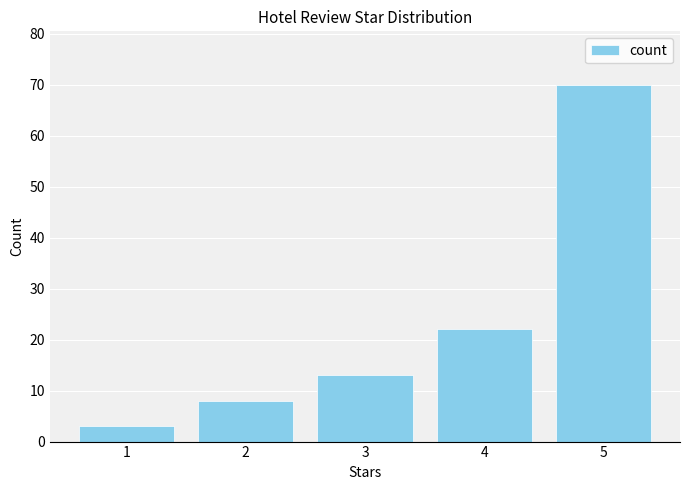

How many values are below 13?

2